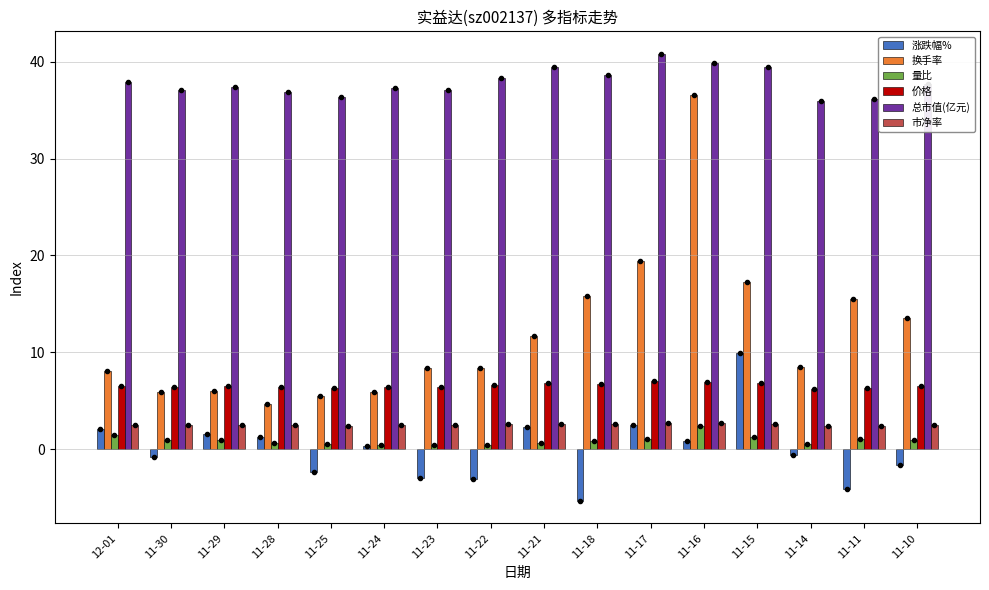

The 市净率 series shows 2.5 at 11-24. True or false?

True